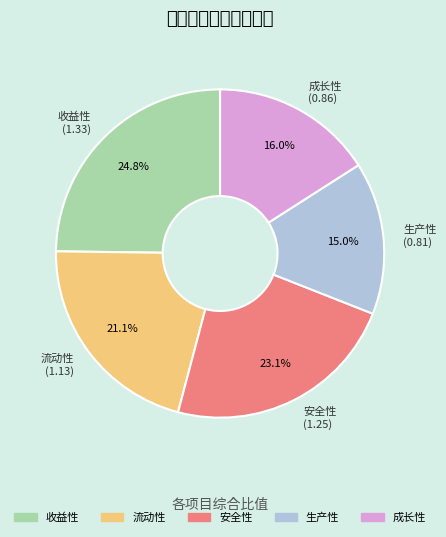

Is 生产性 the majority of the pie?

No